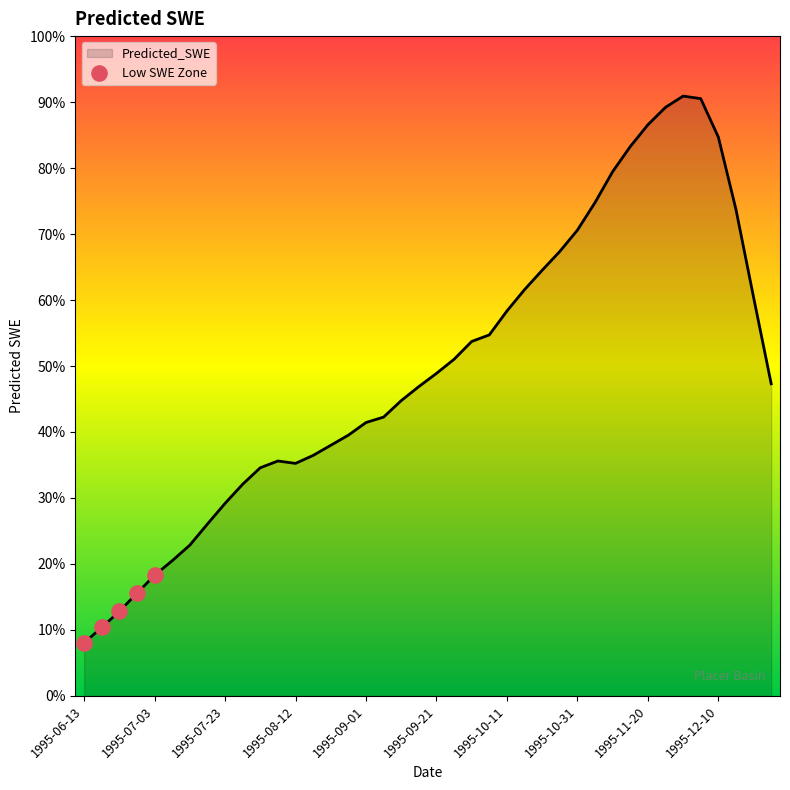

Does the chart have visible grid lines?

No